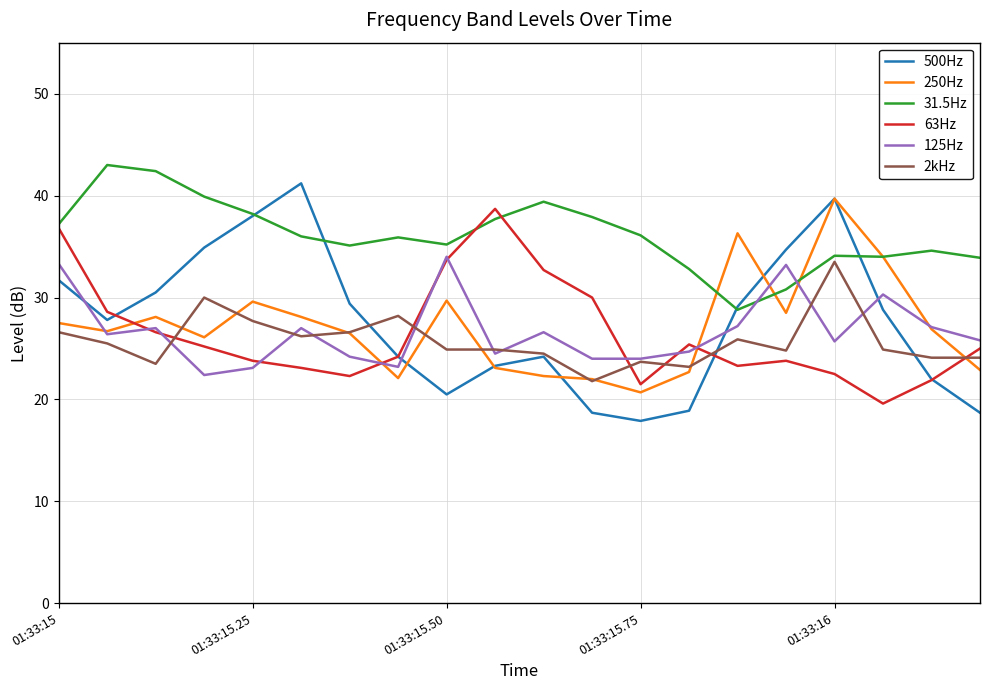

What is the maximum value shown in the chart?

43.0